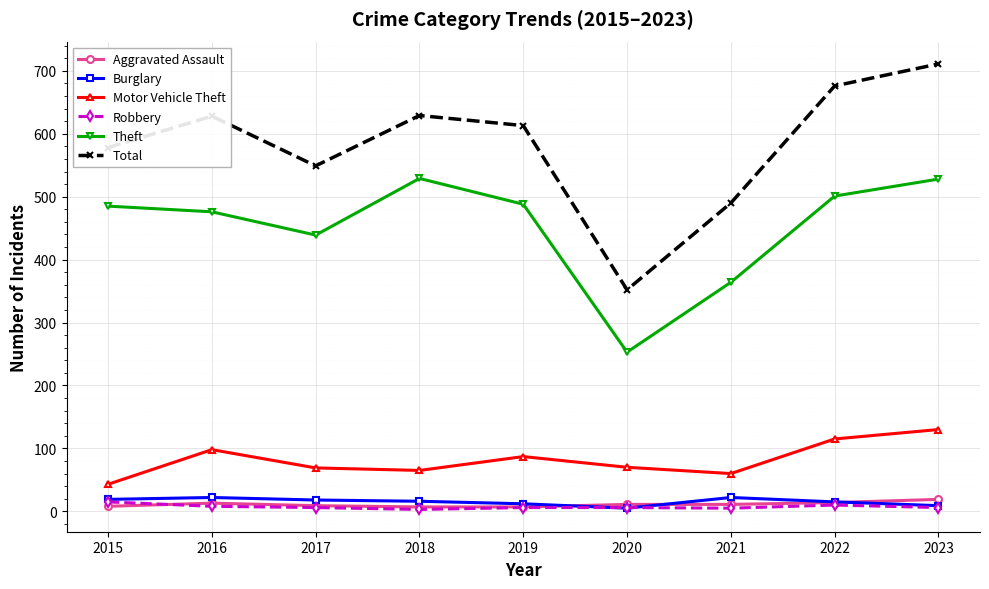

True or false: Theft and Total intersect in this chart.

False